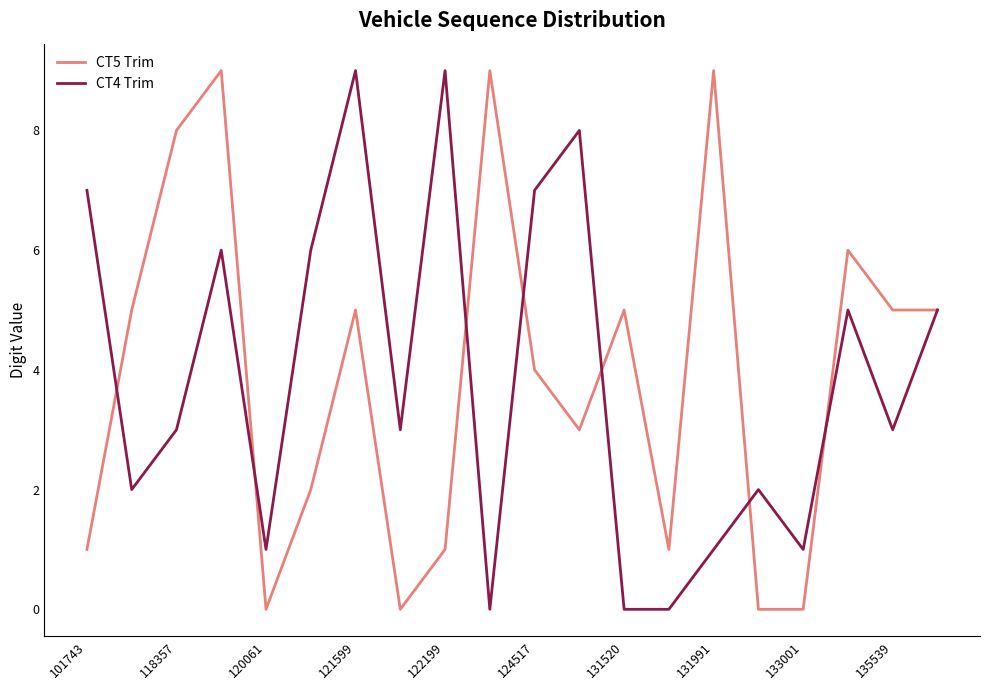

What is the greatest value displayed?

9